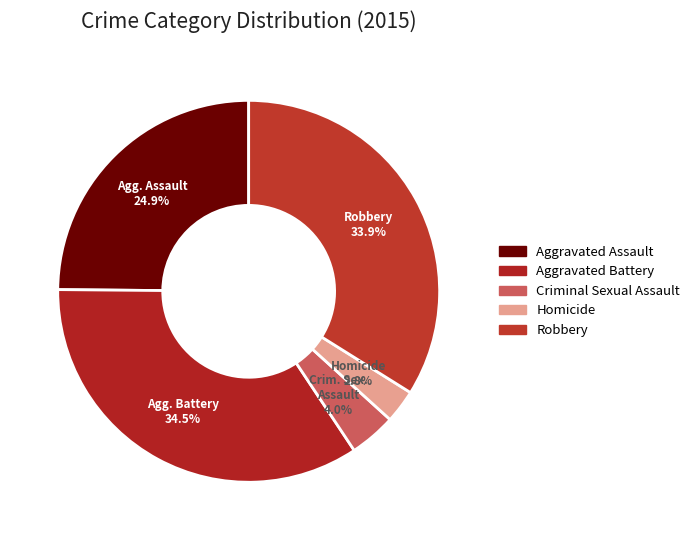

Approximately how many times larger is the value at Homicide compared to Robbery?

0.1